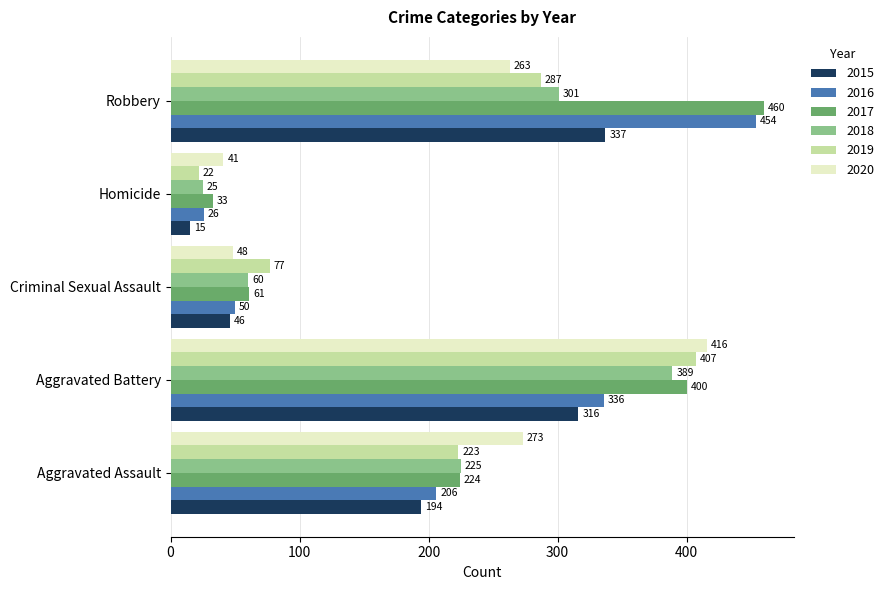

Which series has the widest spread of values?

2016